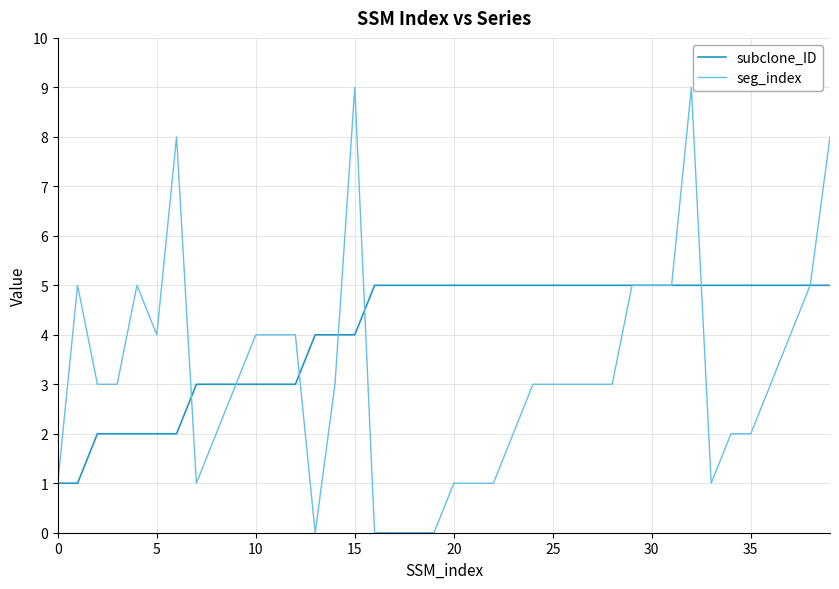

List the series in order of their overall mean, lowest first.

seg_index, subclone_ID